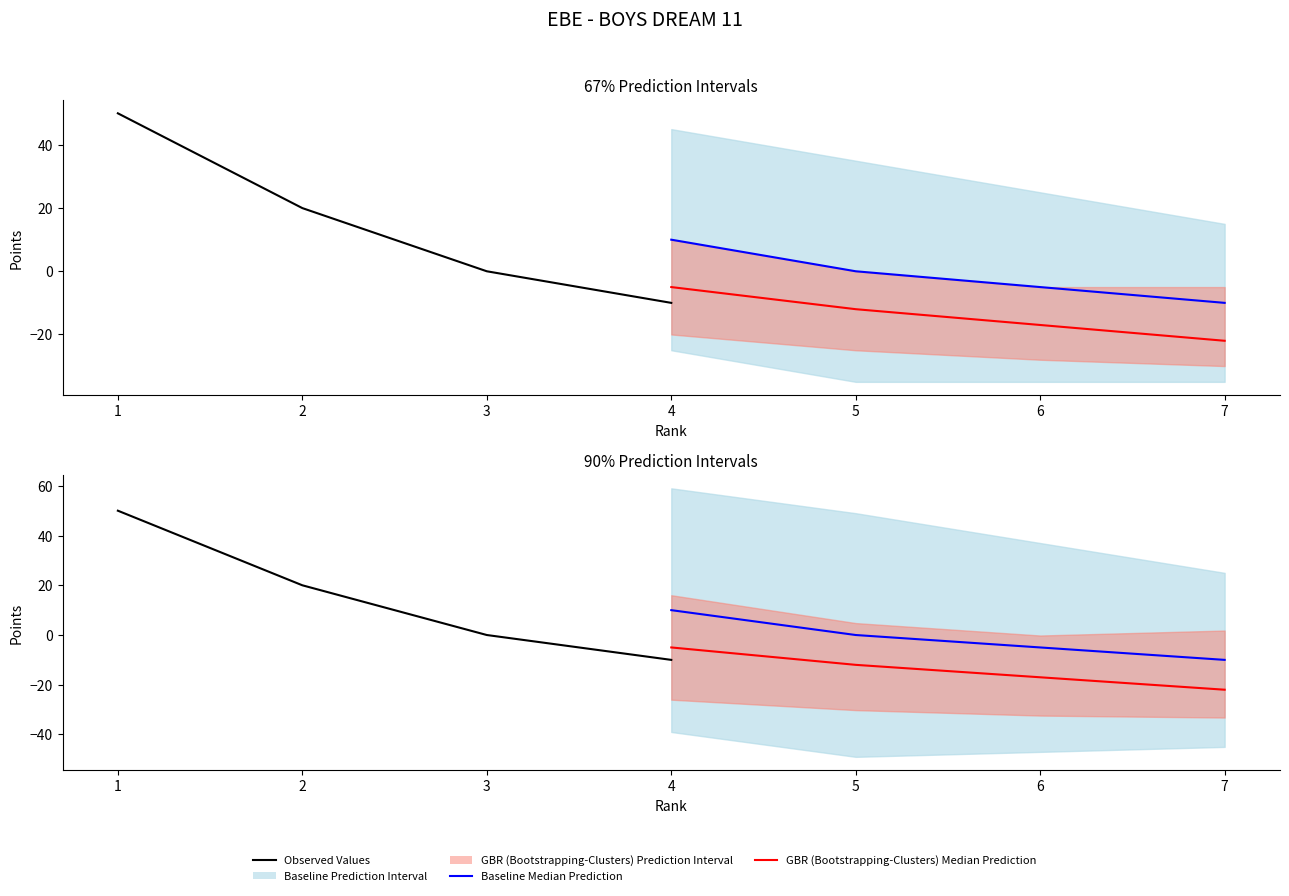

Which series changed the most between 2 and 3?

Observed Values